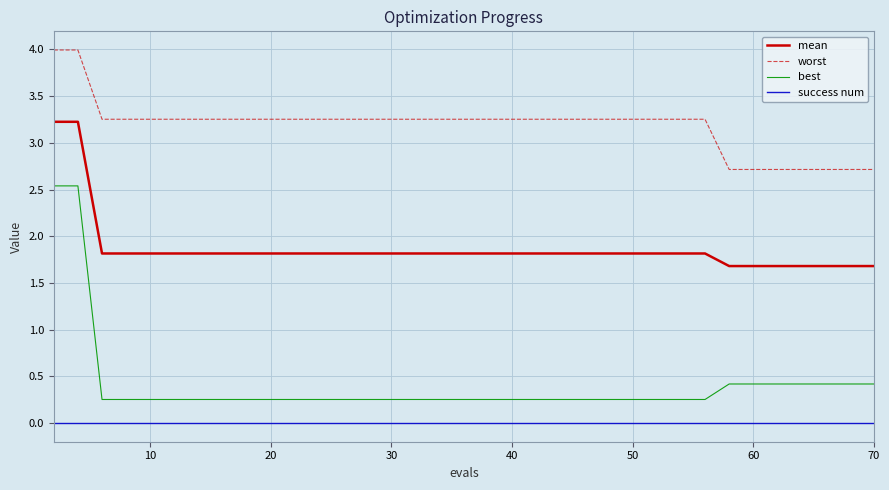

Which series has the largest total across all categories?

worst